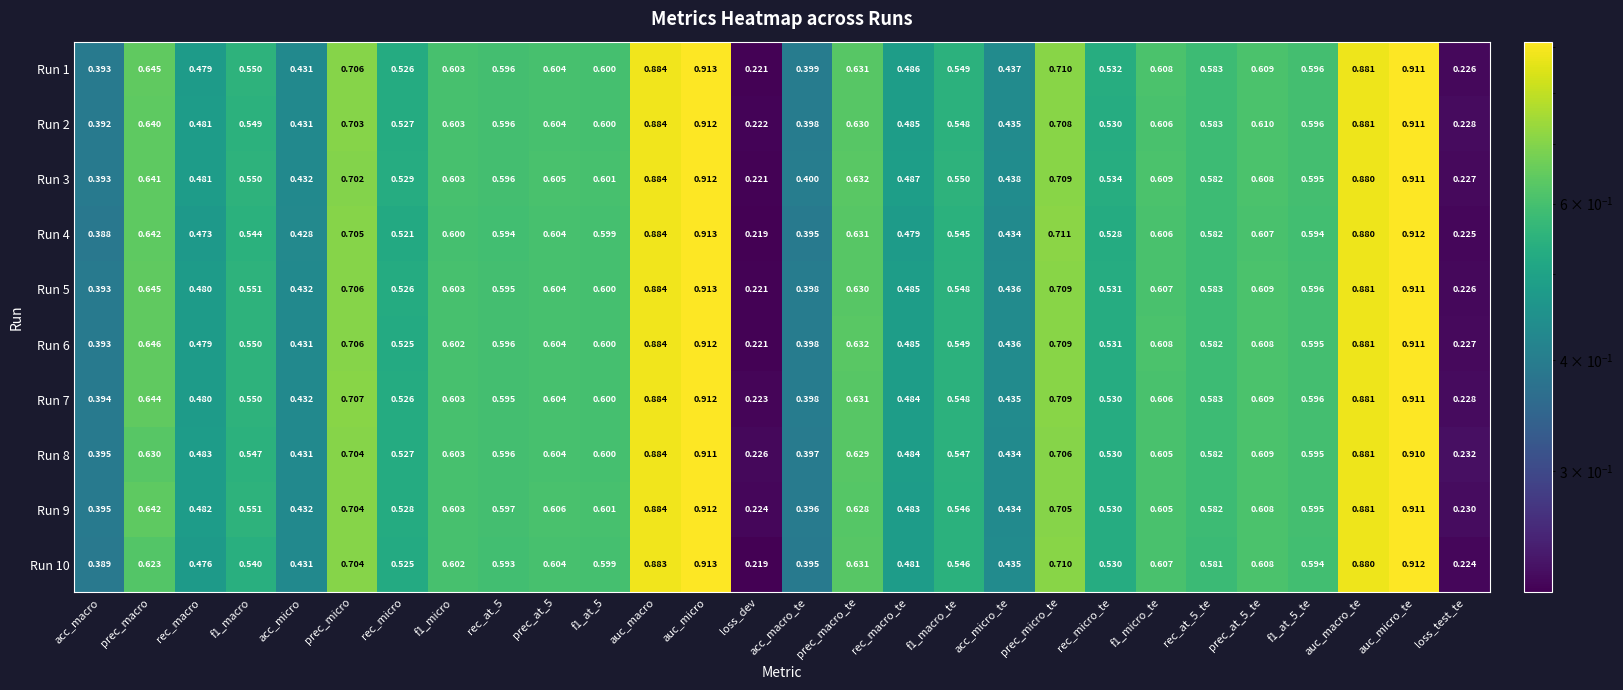

Where is Run 1 nearest to the value 0?

loss_dev